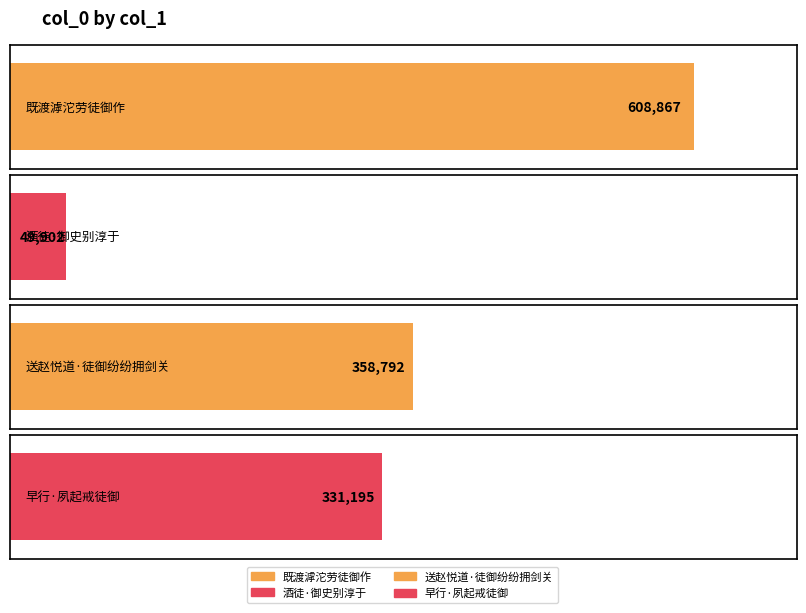

What is the label of the 1st bar from the right?

早行·夙起戒徒御